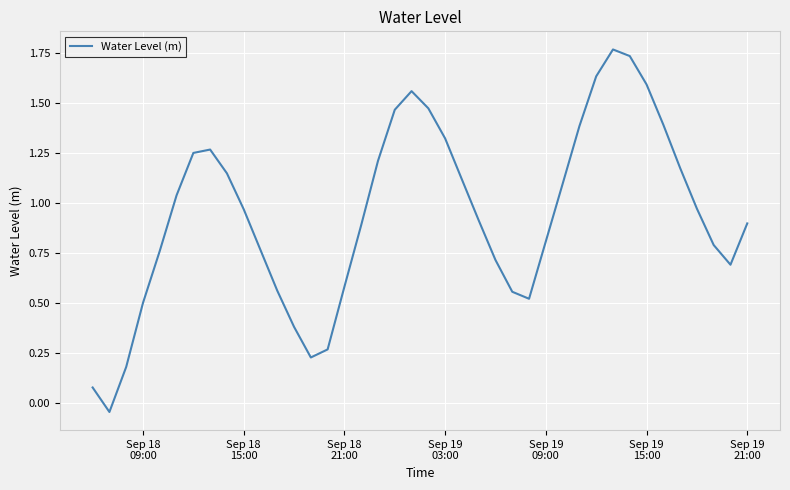

How many values are above zero?

39